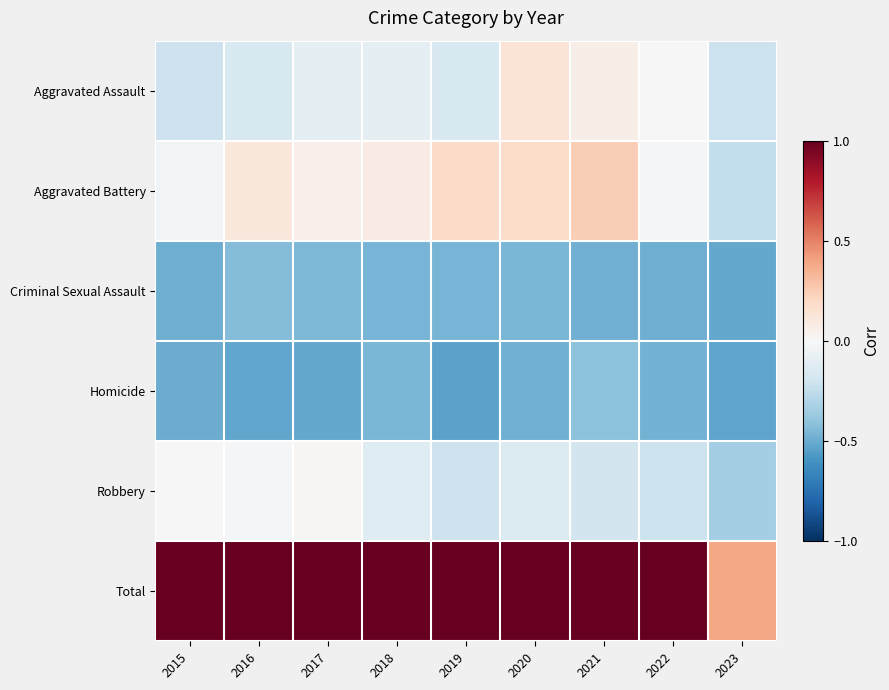

Which series has the widest spread of values?

Total